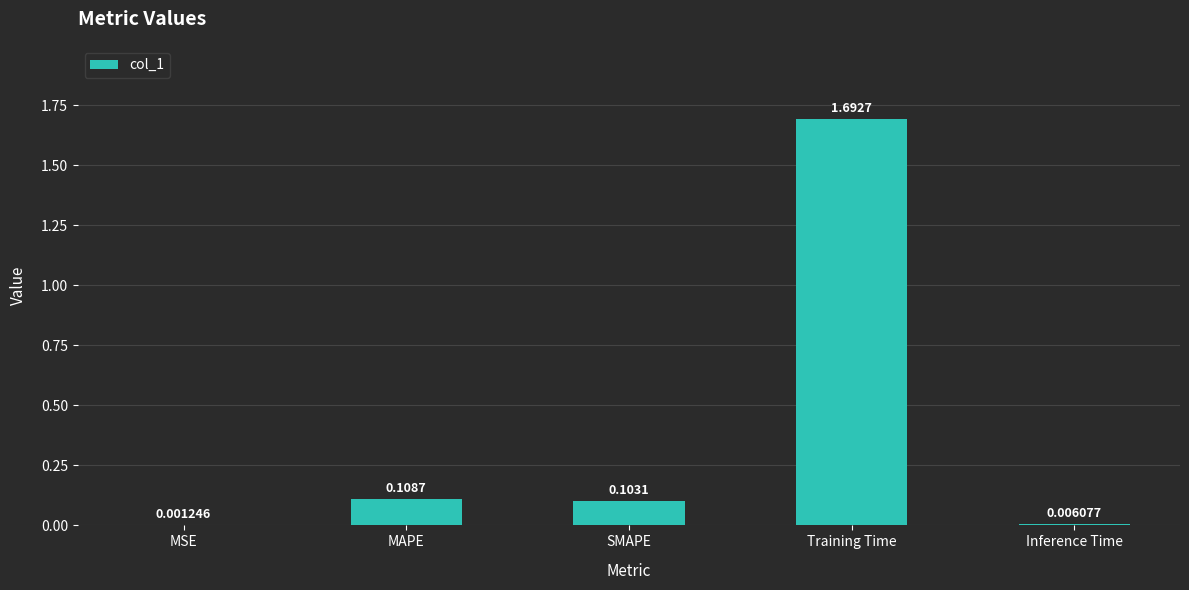

Which has a higher value, Training Time or MSE?

Training Time